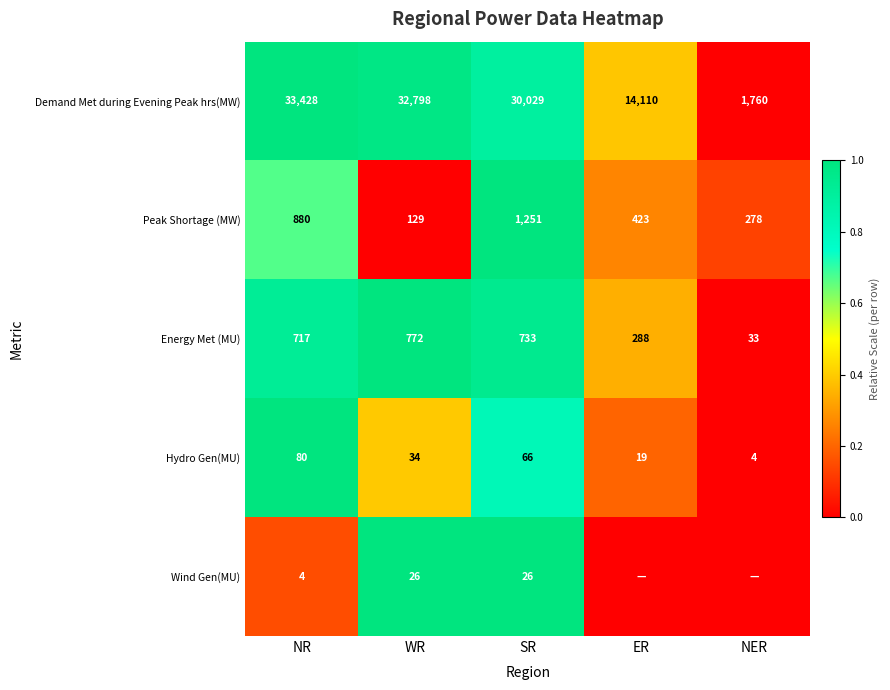

Read the Demand Met during Evening Peak hrs(MW) value at SR, to the nearest 10.

30030